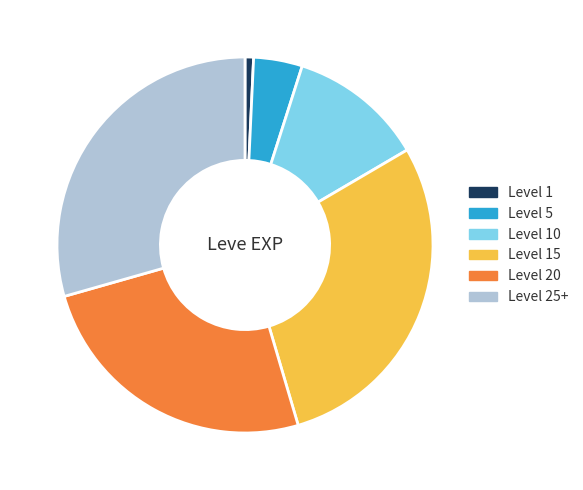

Is there a majority slice in this chart?

No